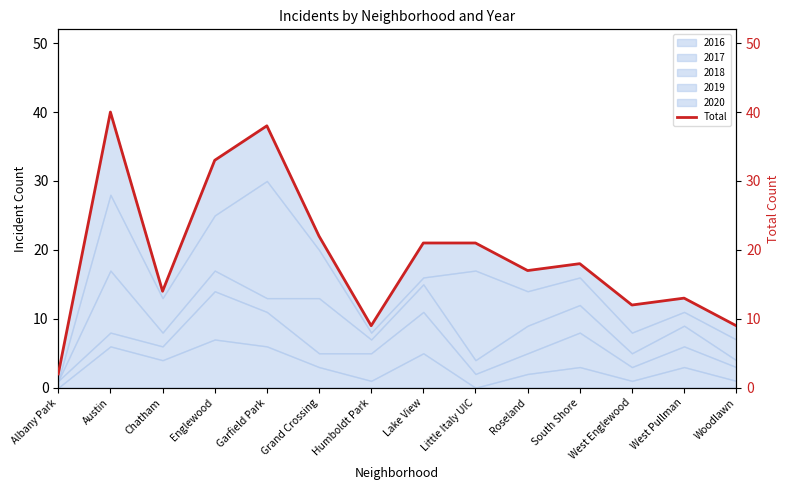

Approximately how many times larger is the value at Garfield Park compared to Englewood?

1.2